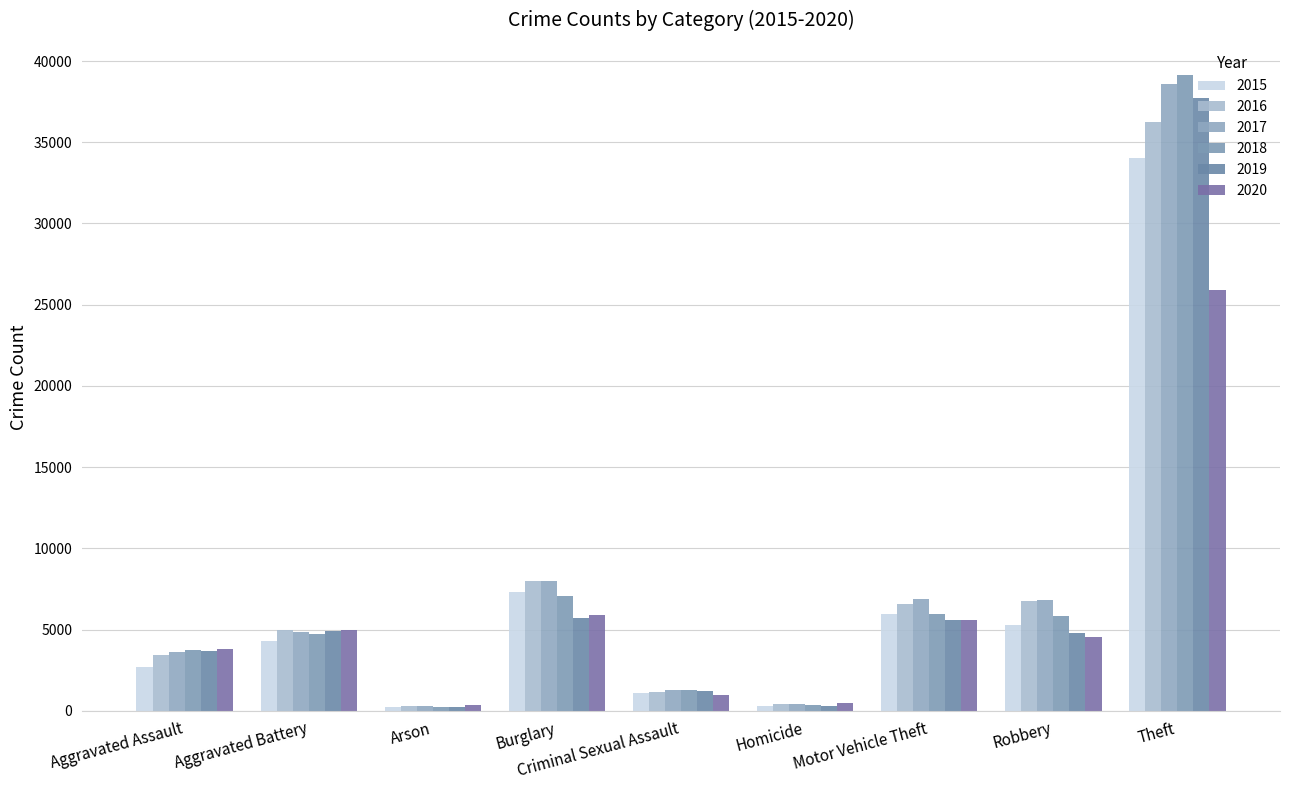

Rank the series by their maximum value, from highest to lowest.

2018, 2017, 2019, 2016, 2015, 2020